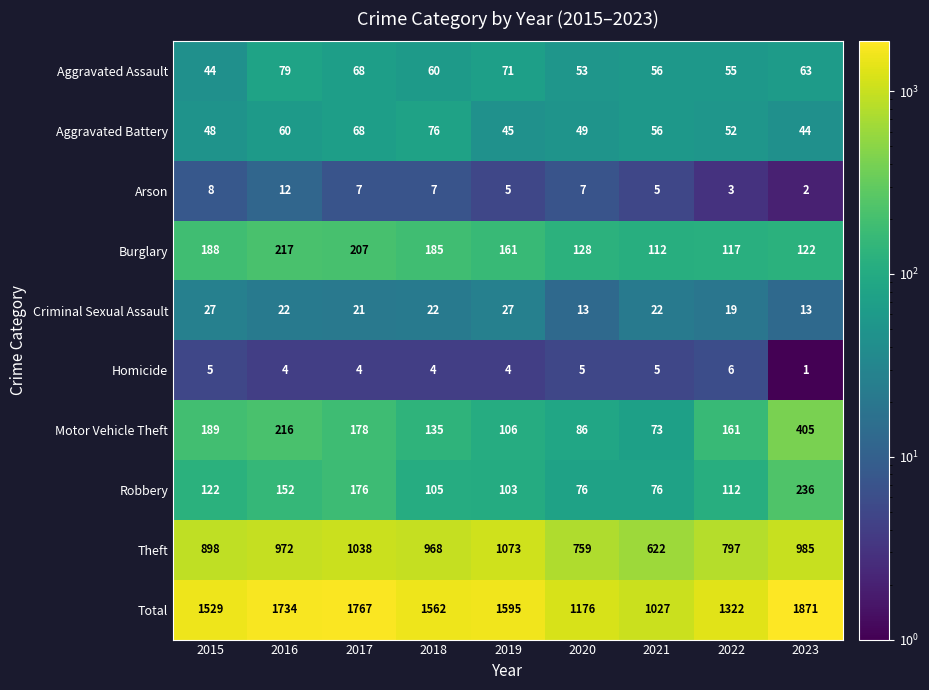

How many data points does each series have?

9